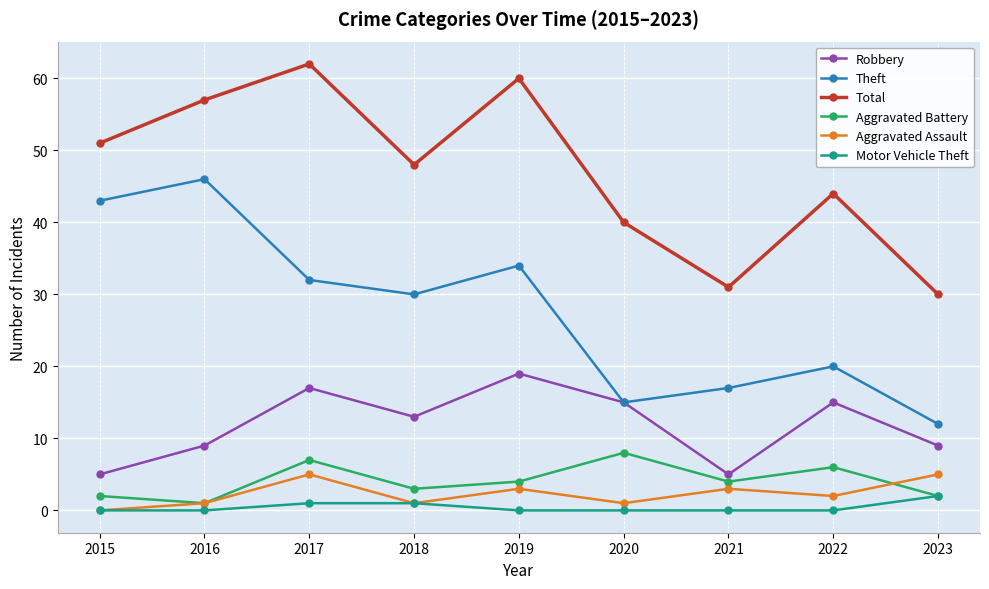

Which series changed the most between 2021 and 2022?

Total